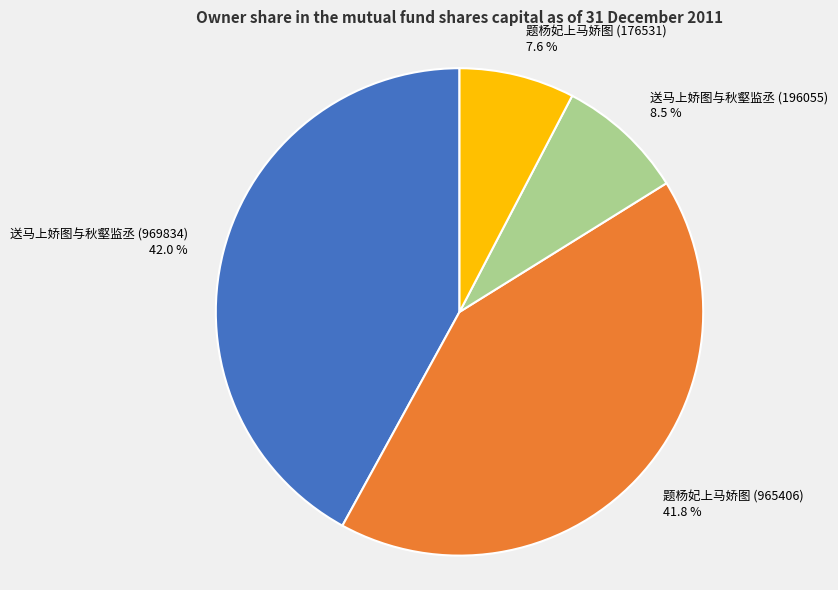

What percentage is the 送马上娇图与秋壑监丞 (969834) slice, to the nearest percent?

42%